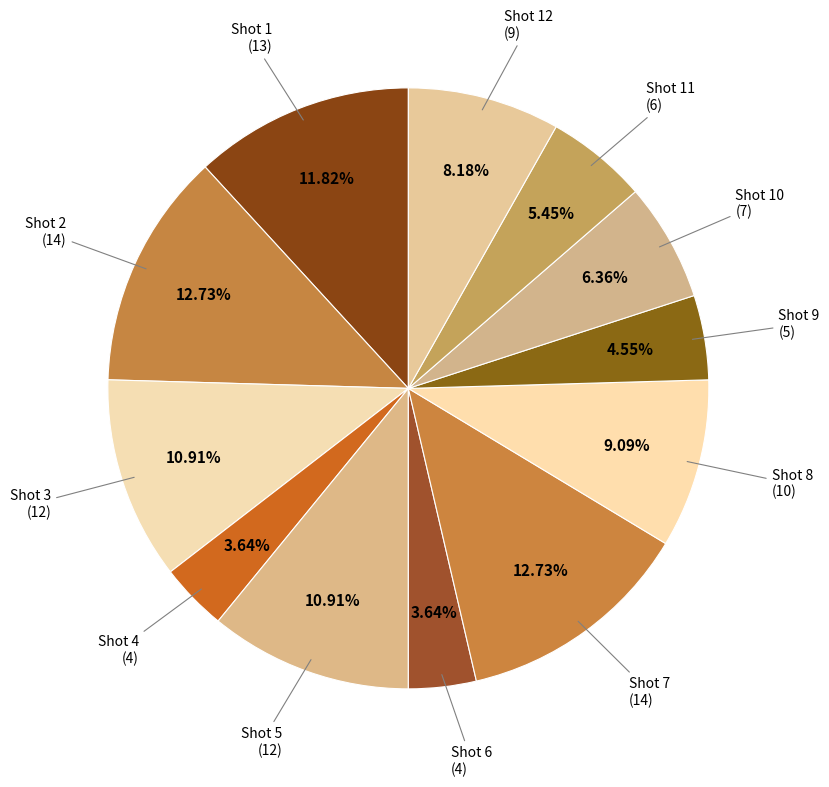

Is there any slice that represents more than half of the pie?

No